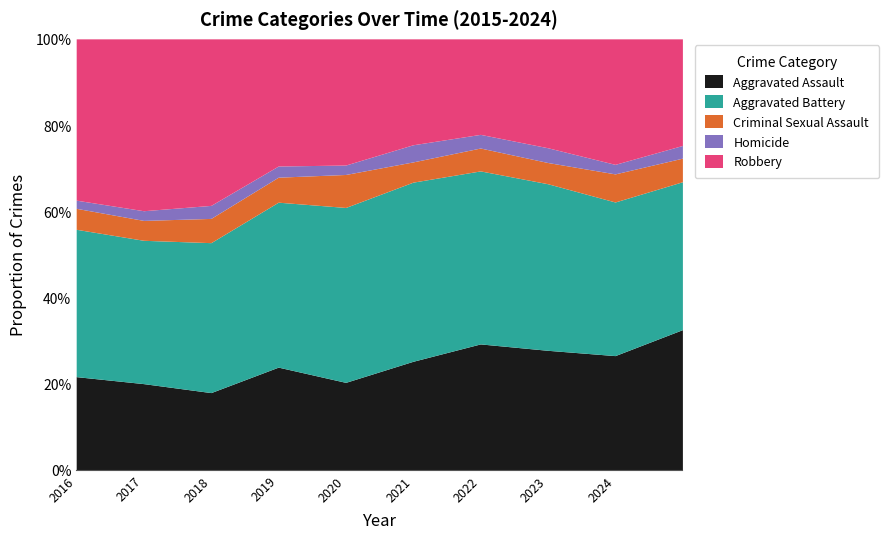

True or false: Criminal Sexual Assault and Aggravated Assault cross at least once.

False